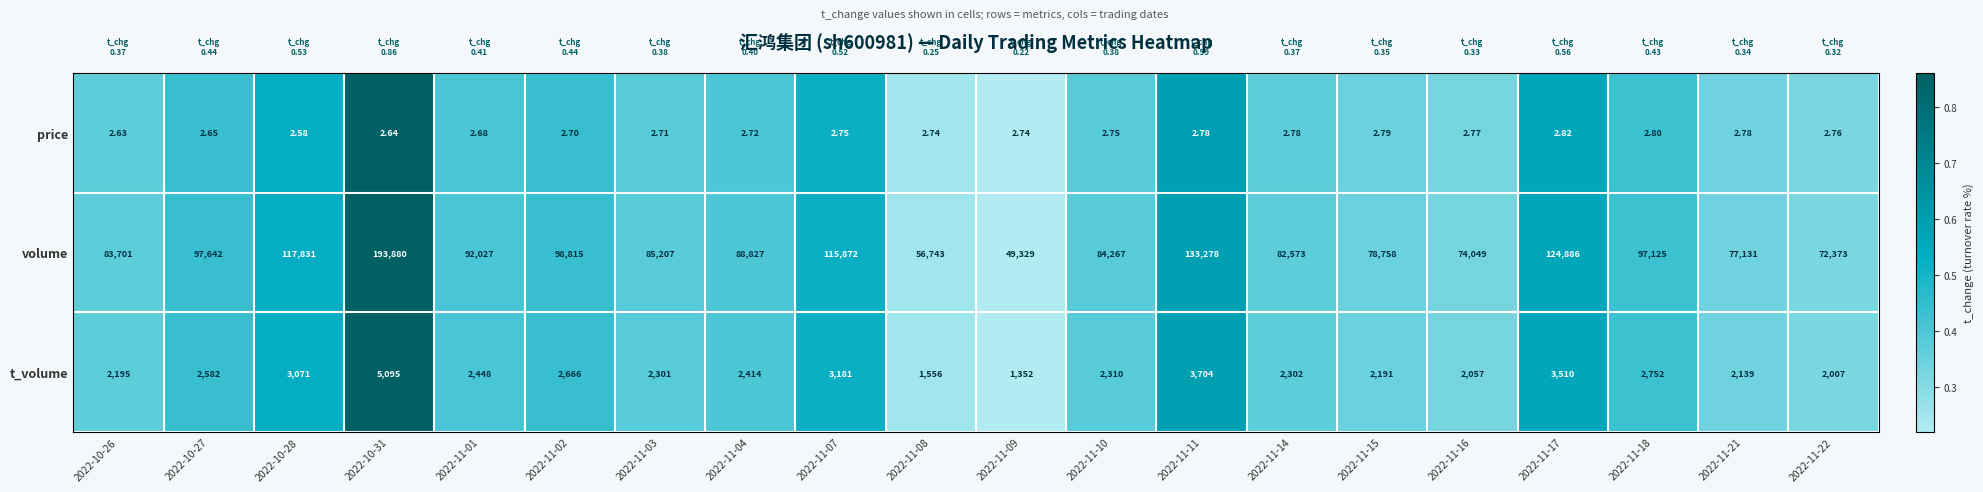

Which series has the largest range (max minus min)?

volume